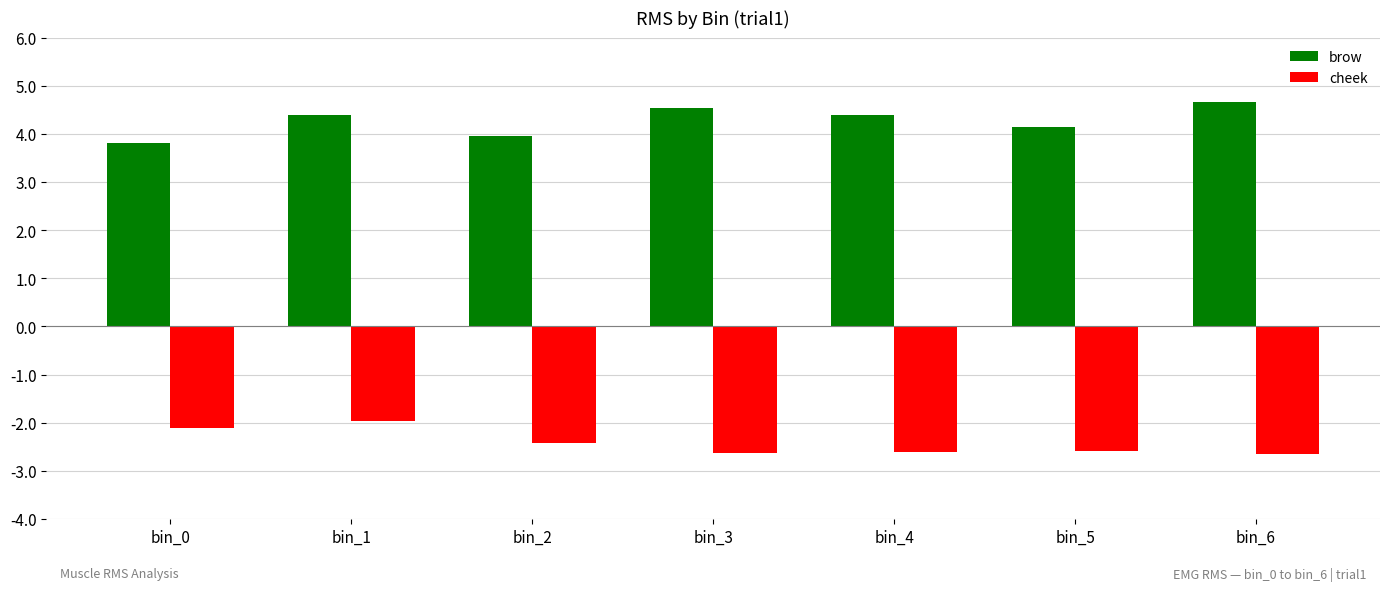

How many data points in cheek are above -2?

1